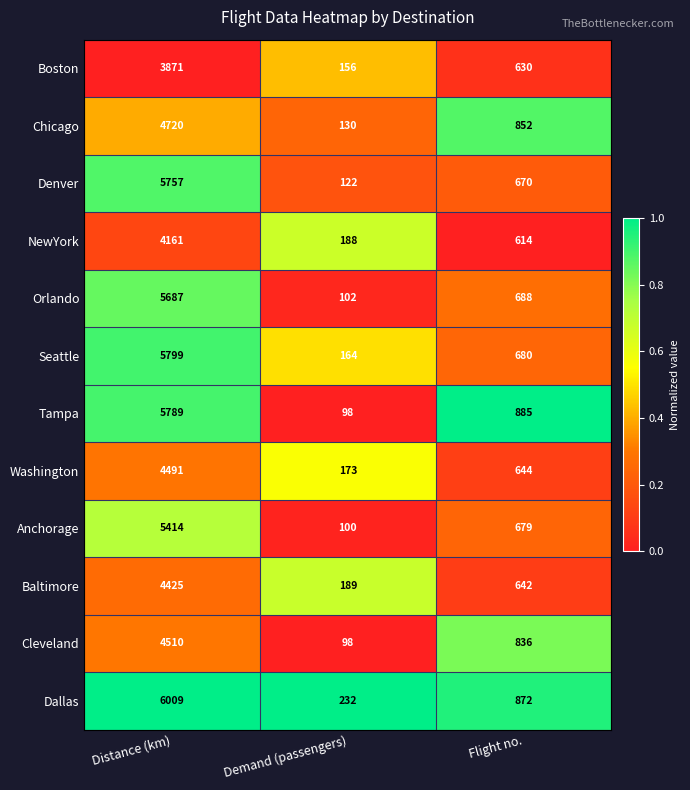

Between Demand (passengers) and Flight no., which series saw the biggest shift?

Tampa